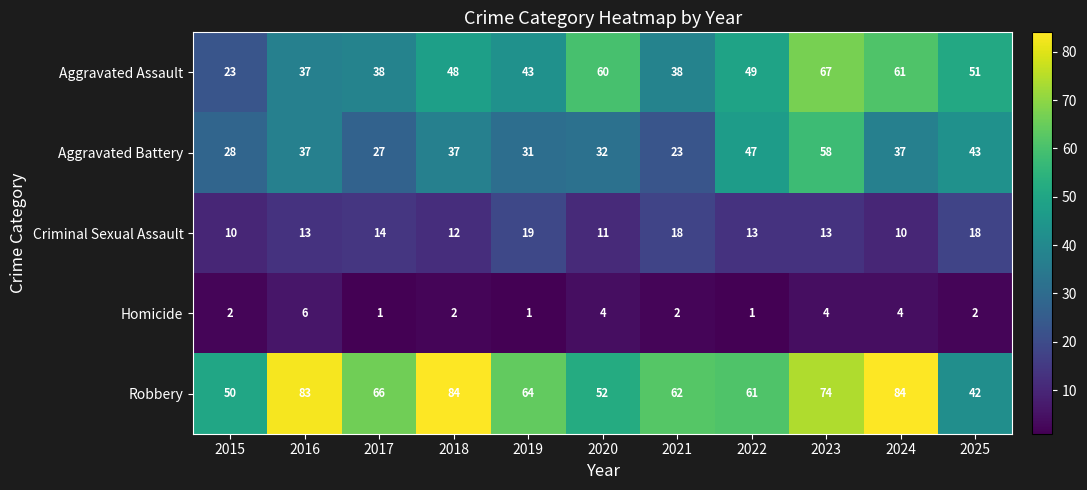

What is the difference between the Aggravated Battery values at 2021 and 2024?

14